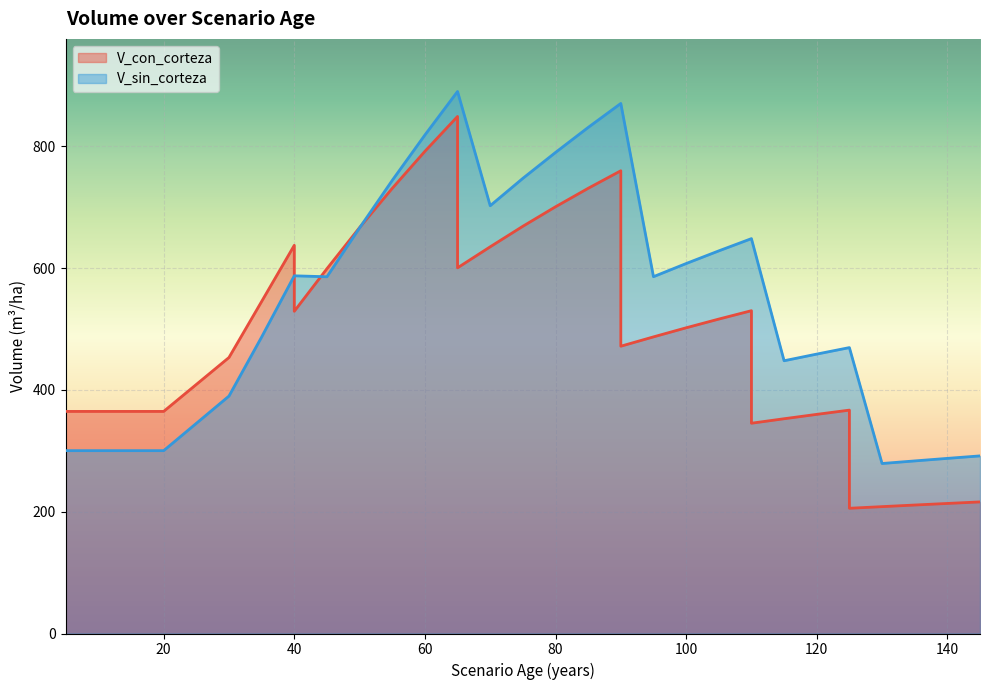

What value does the V_sin_corteza series have at 75?

747.6